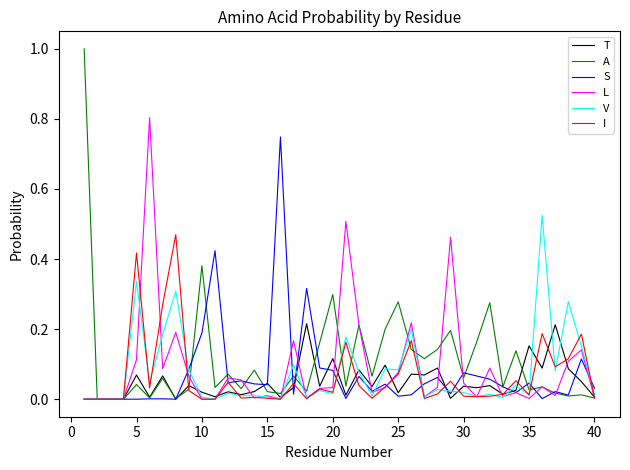

What is the highest value of the A series?

1.0